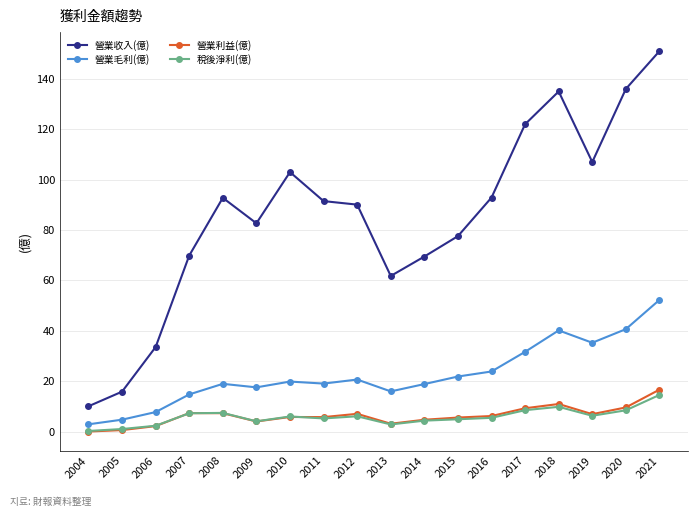

Does the chart display data point markers on the line(s)?

Yes